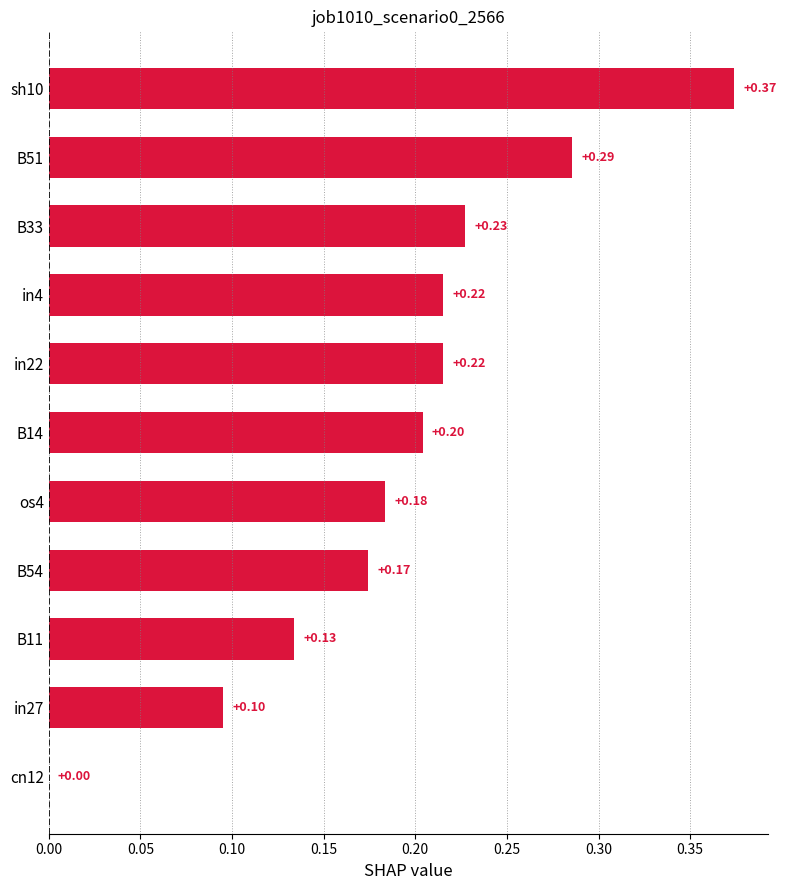

Which has a higher value, B11 or B33?

B33